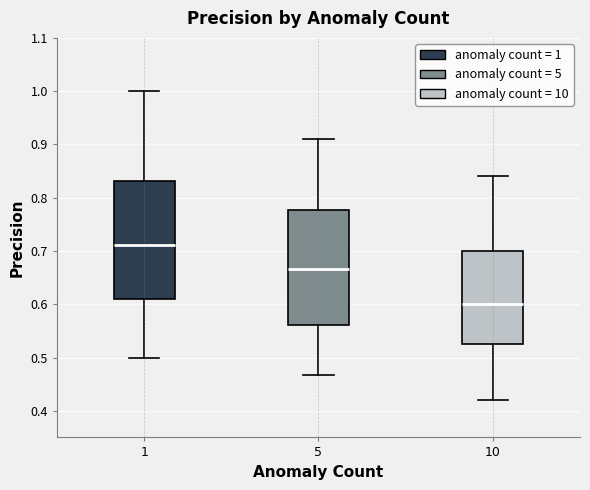

Which box has the highest median line?

1